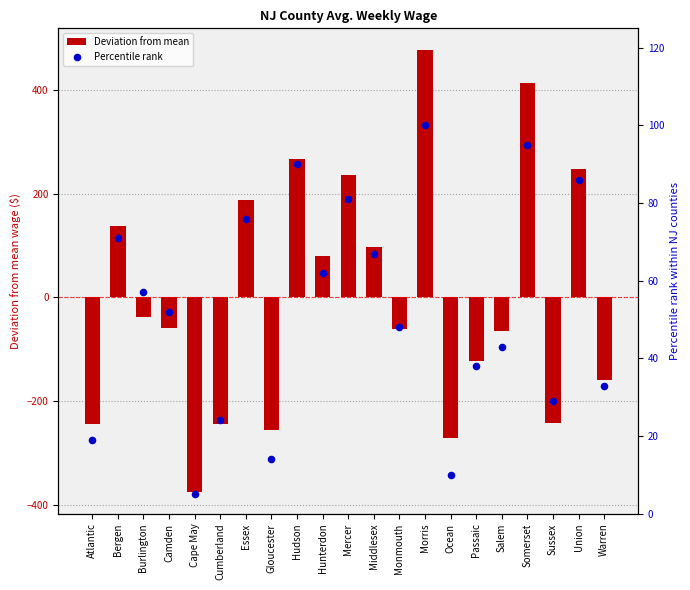

Which series has the largest total across all categories?

Percentile rank